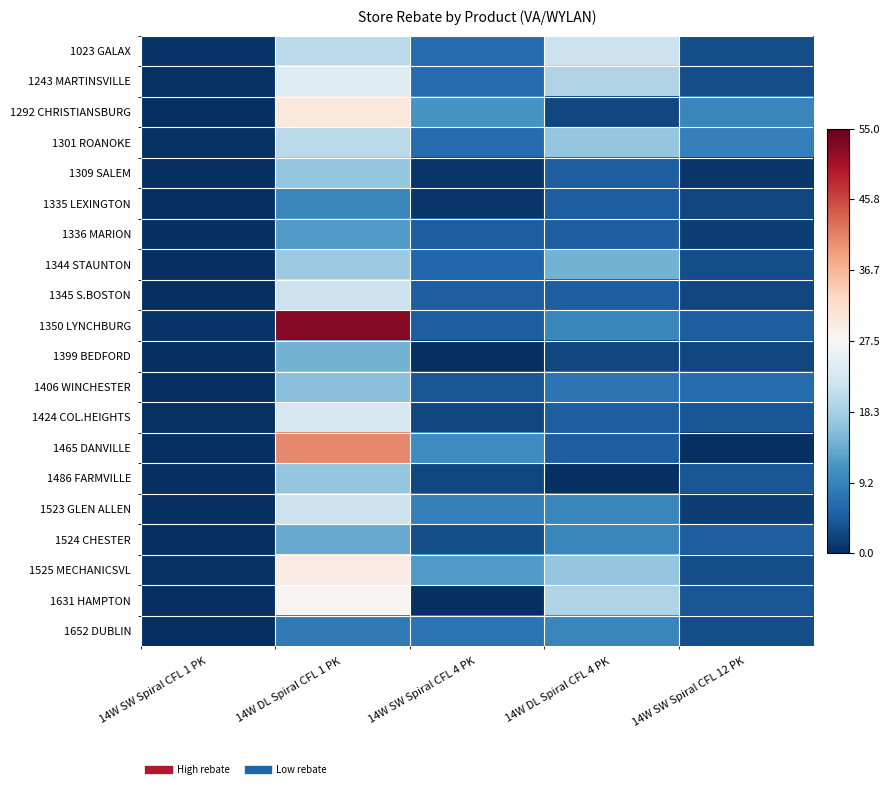

How many data points does each series have?

5